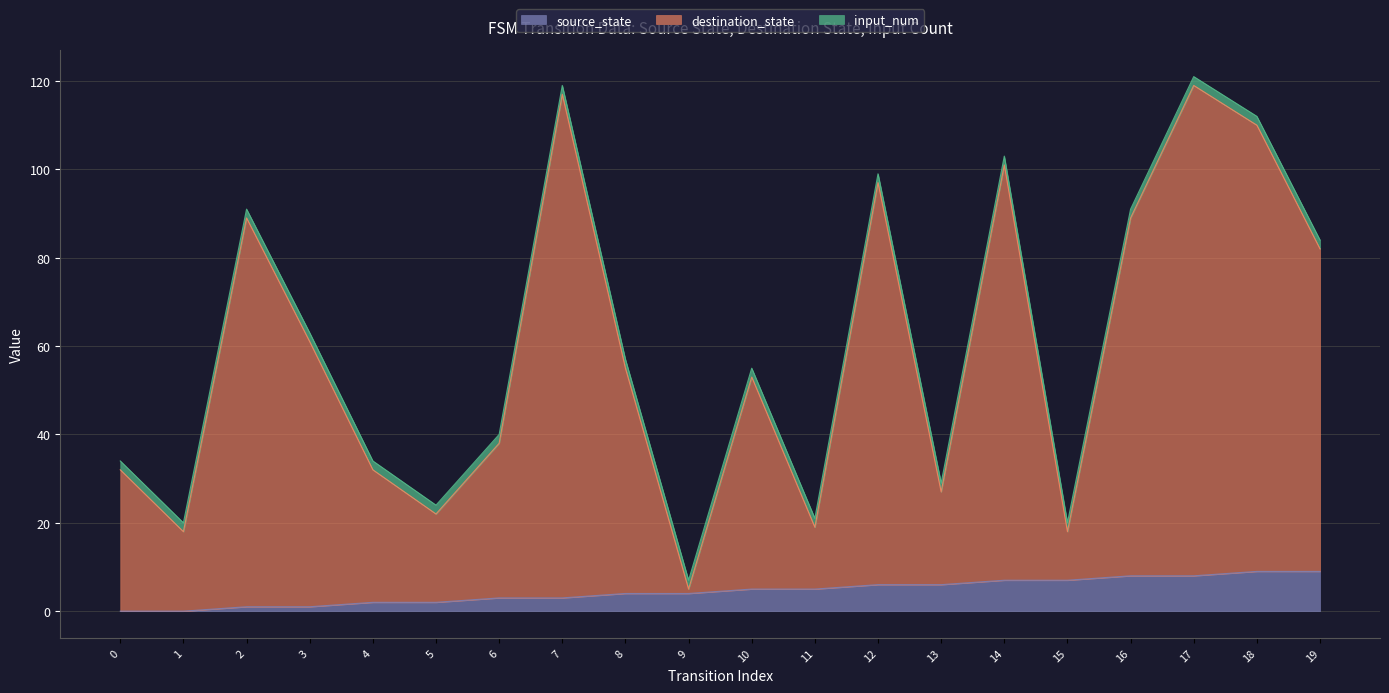

Does the chart have visible grid lines?

Yes